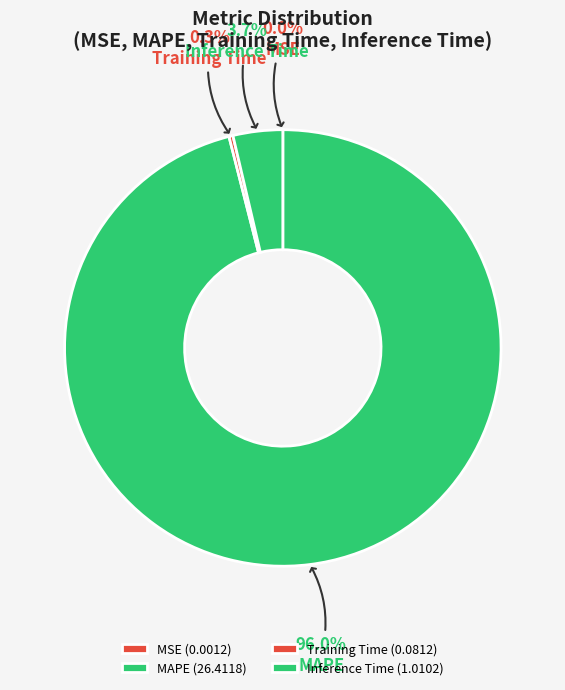

To the nearest percent, what percentage of the pie is Inference Time?

4%